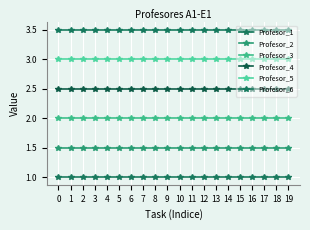

What is the greatest value displayed?

3.5